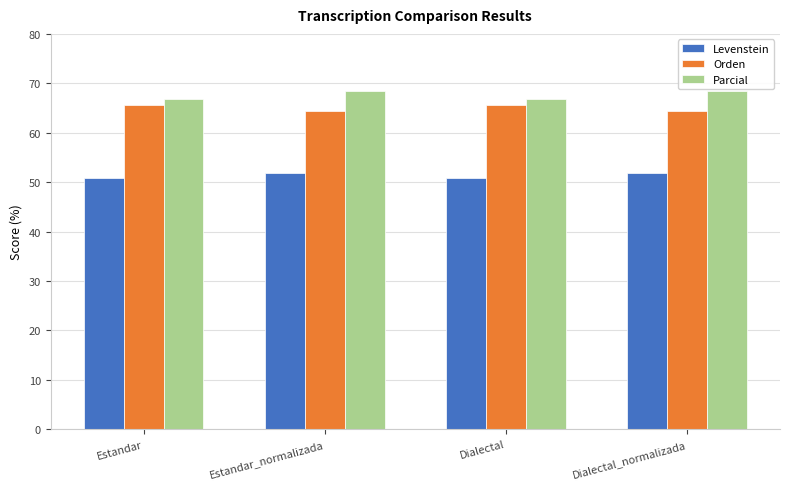

What is the lowest value of the Parcial series?

66.9